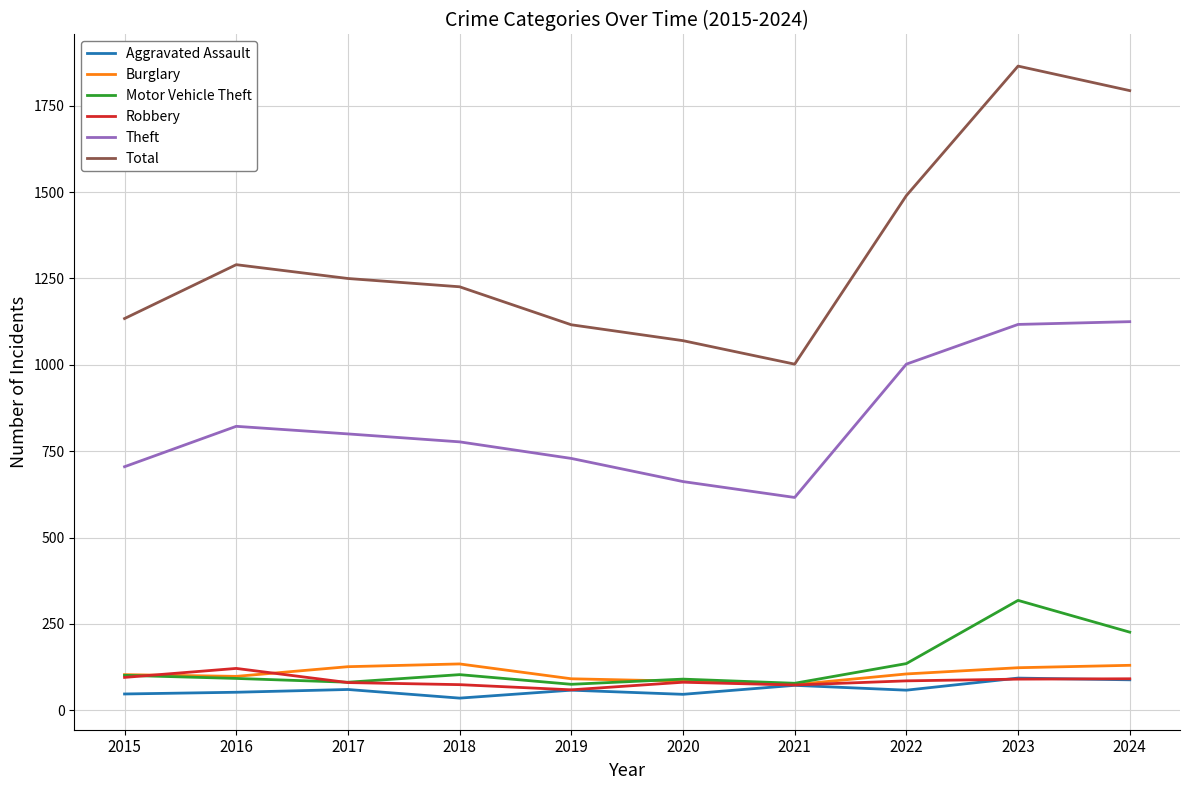

True or false: Aggravated Assault has more than 0 points higher than both neighbors.

True